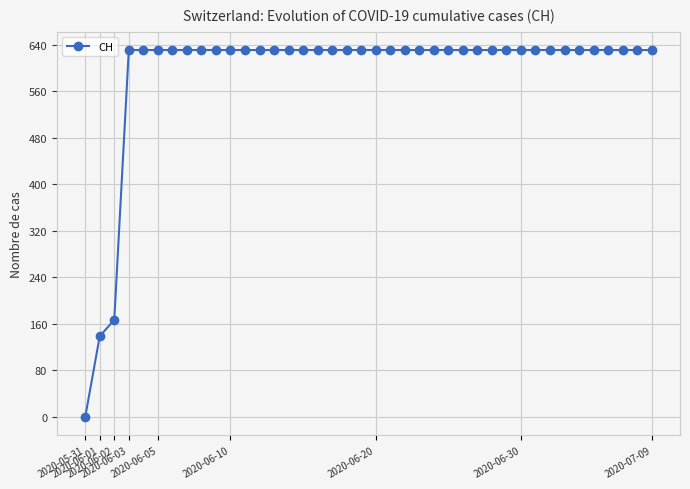

How many data points does each series have?

40